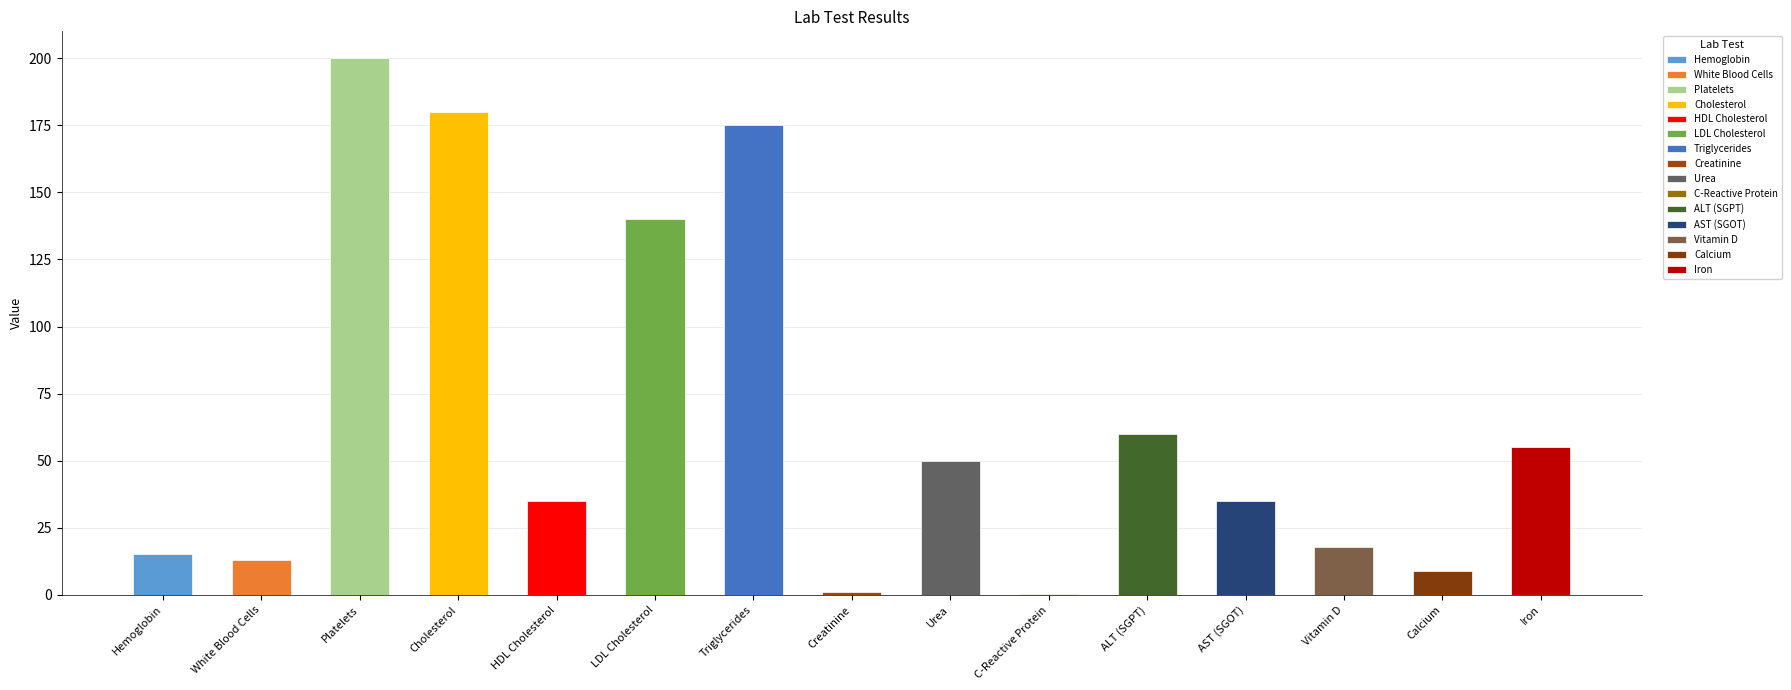

What is the difference between the values at Creatinine and Vitamin D?

17.0